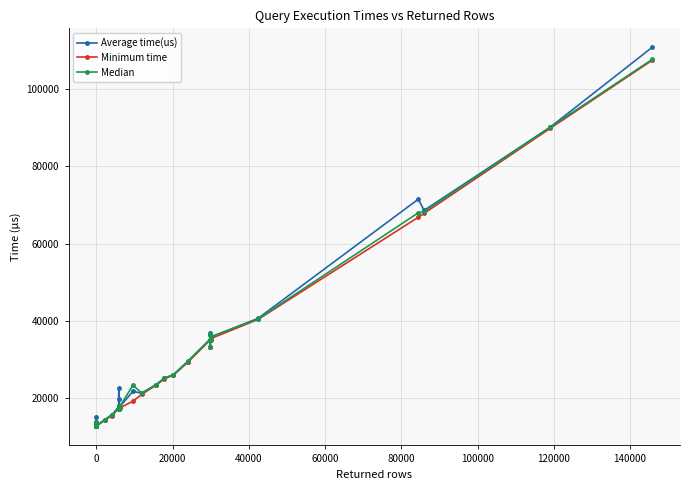

Reading right to left, list all the values displayed in this chart.

Average time(us): 110842.6	90152.4	68653.0	71526.0	40712.0	35904.8	36166.0	35403.0	36792.6	33356.2	35215.8	29515.0	26151.4	25194.2	23541.0	21279.4	21837.0	17758.2	19833.8	17383.0	17443.2	18012.6	17998.8	17937.4	17740.8	17414.8	22624.2	17791.0	15781.6	14464.0	12889.2	13472.2	12903.6	12997.0	13219.6	13901.6	15292.6	12883.4	12912.0	13390.0
Minimum time: 107477.0	89852.0	67871.0	66855.0	40434.0	35517.0	35841.0	35055.0	36474.0	33219.0	34978.0	29286.0	26000.0	25057.0	23357.0	21022.0	19251.0	17502.0	17160.0	17245.0	17262.0	17744.0	17823.0	17493.0	17592.0	17228.0	17420.0	17388.0	15475.0	14364.0	12786.0	12725.0	12757.0	12734.0	12796.0	12996.0	12837.0	12797.0	12802.0	13154.0
Median: 107714.0	90152.0	68325.0	68004.0	40585.0	35981.0	36047.0	35363.0	36755.0	33285.0	35183.0	29562.0	26096.0	25216.0	23520.0	21356.0	23425.0	17775.0	17429.0	17388.0	17411.0	18024.0	17941.0	17568.0	17763.0	17372.0	17691.0	17422.0	15771.0	14418.0	12862.0	12971.0	12887.0	12766.0	12894.0	13885.0	12905.0	12860.0	12841.0	13366.0